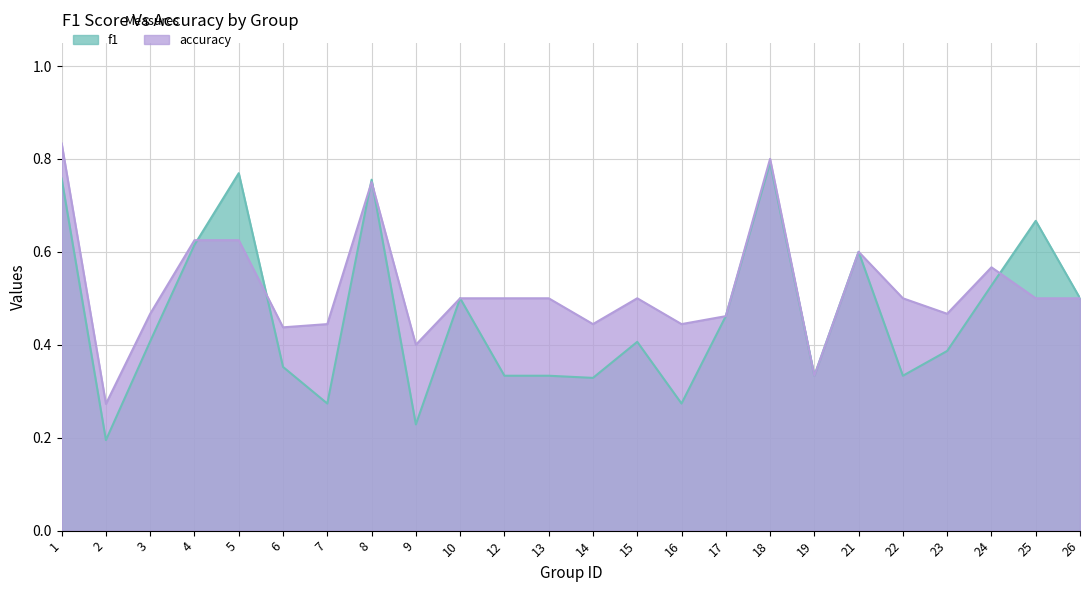

Between 6 and 16, which series saw the biggest shift?

f1